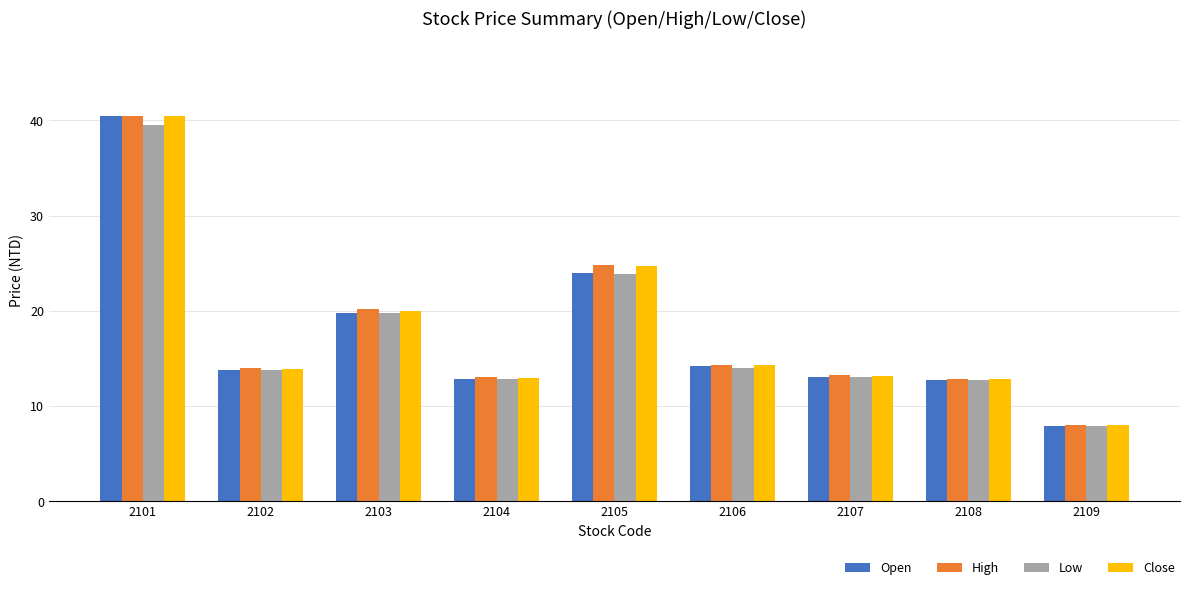

At which label does High reach its minimum?

2109